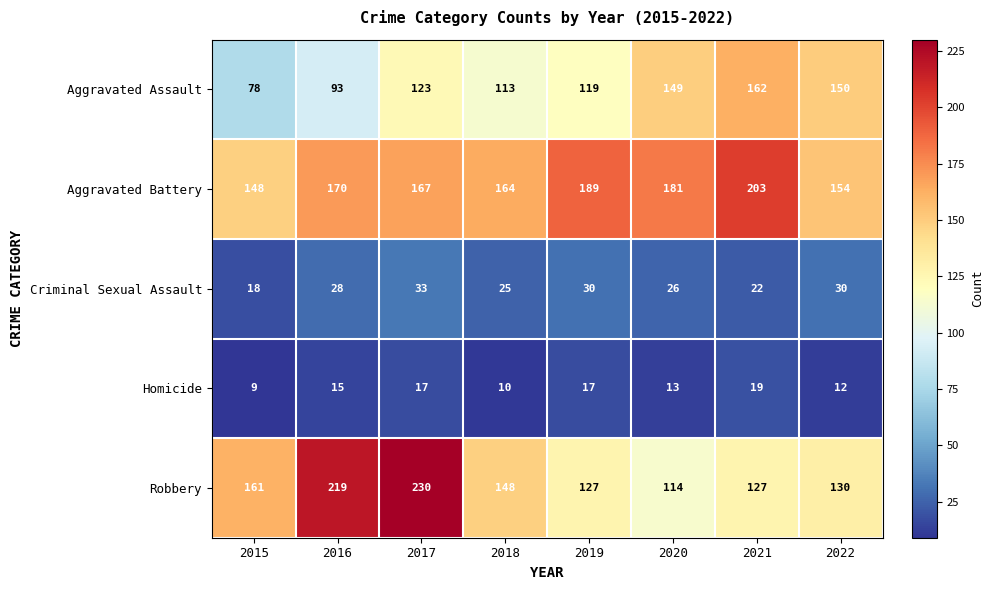

True or false: Aggravated Assault has a value of 123 at 2017.

True